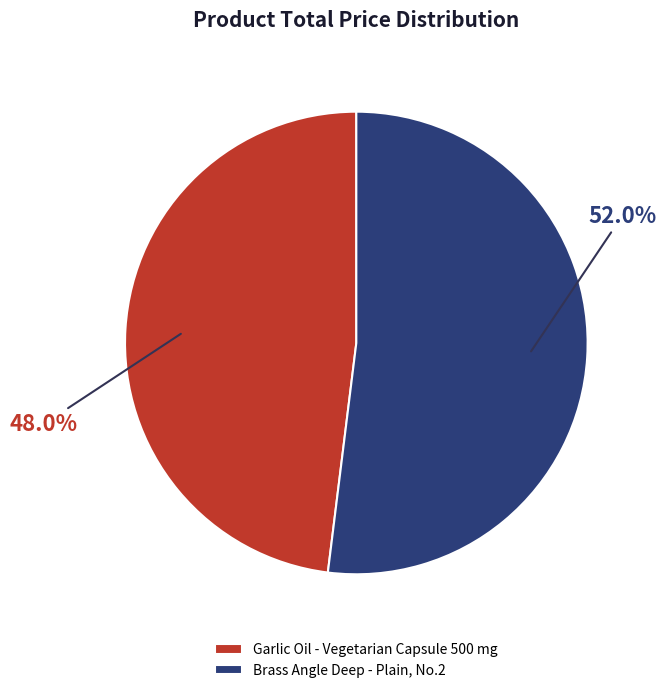

Count the number of slices in the pie.

2